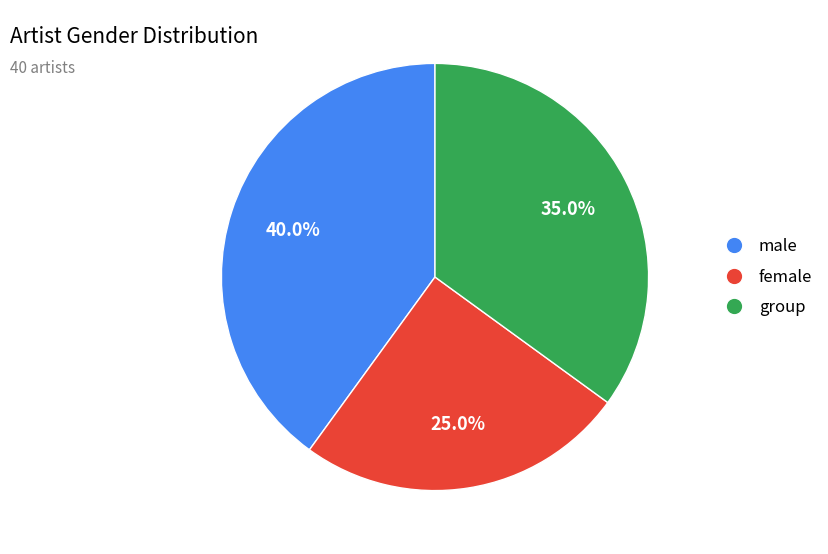

Count the number of slices in the pie.

3